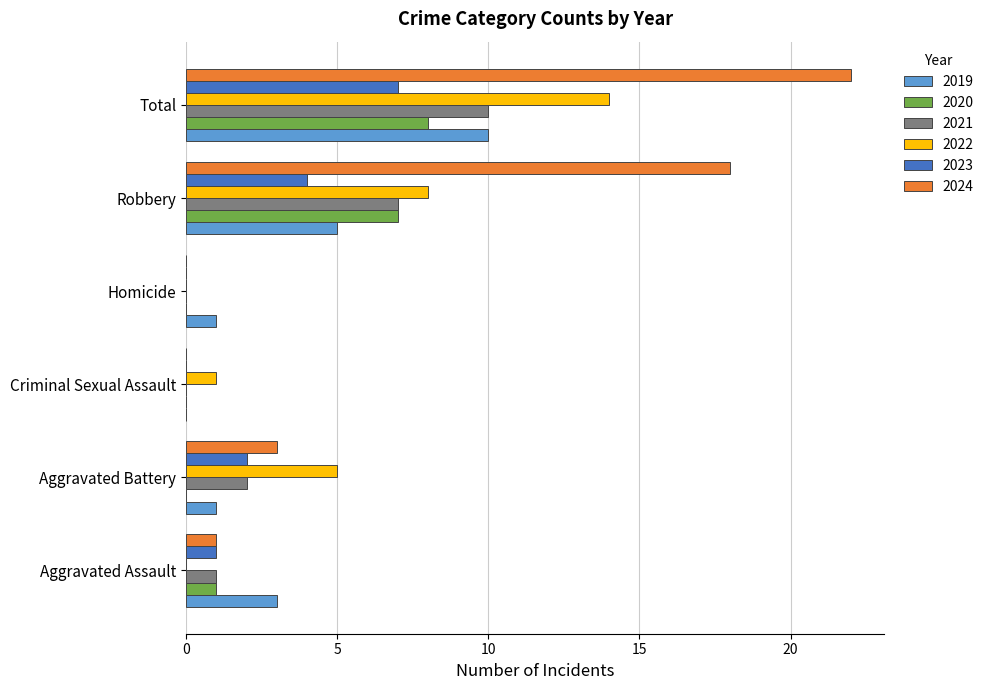

How many categories are shown in the chart?

6